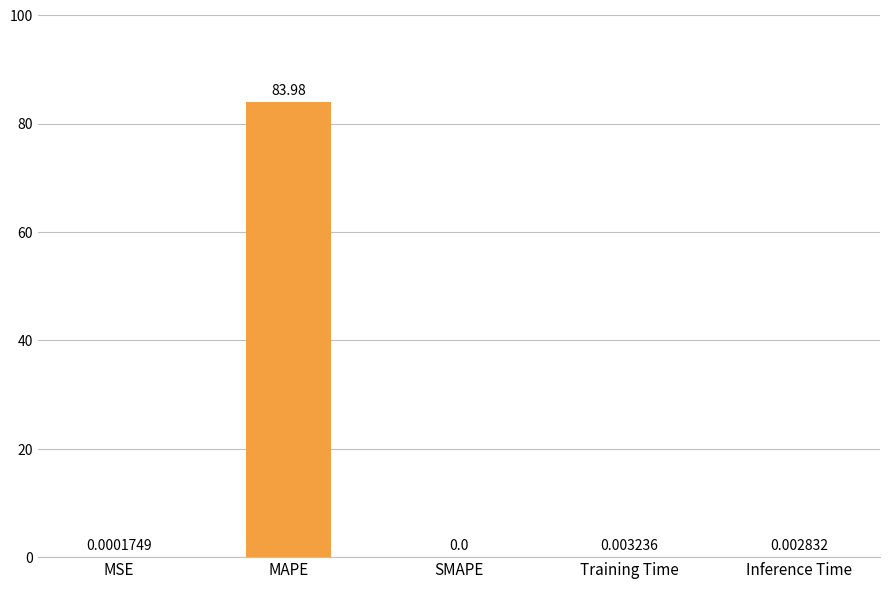

How many series are shown in this chart?

1